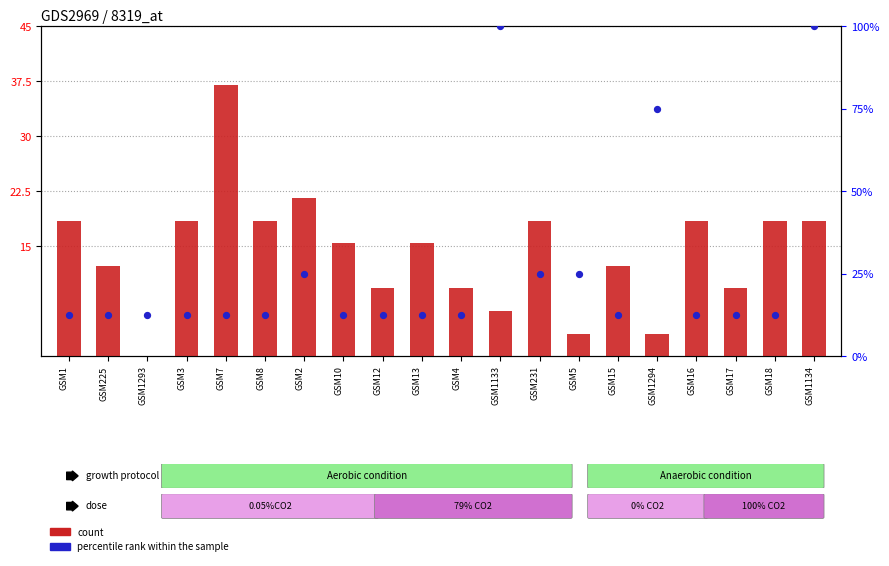

At how many categories does at least one series exceed 4?

20